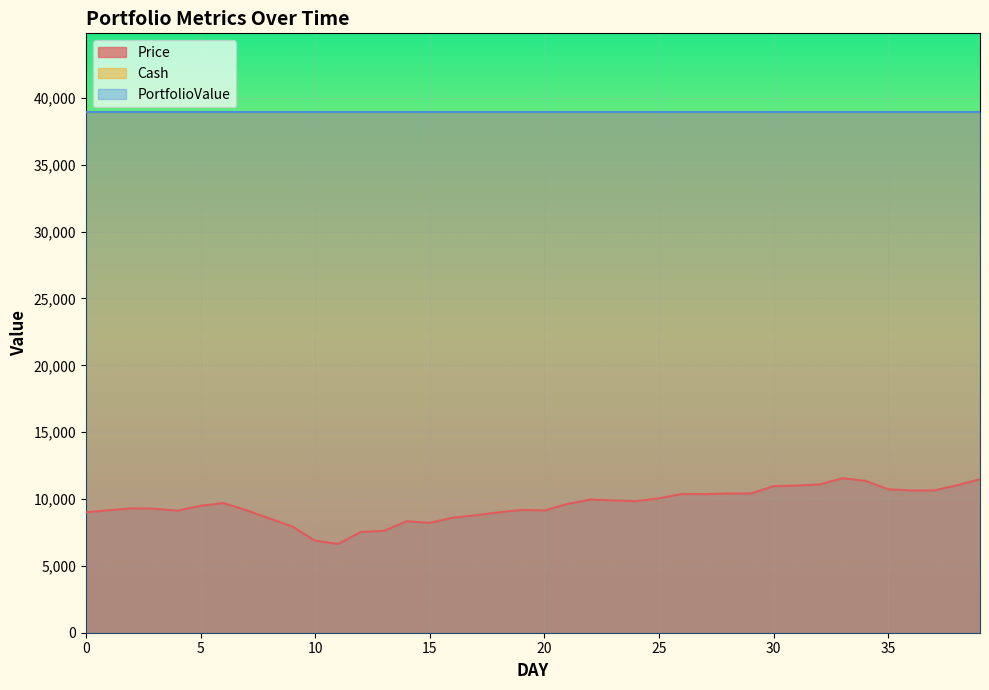

At which label does Price first exceed 9627?

6